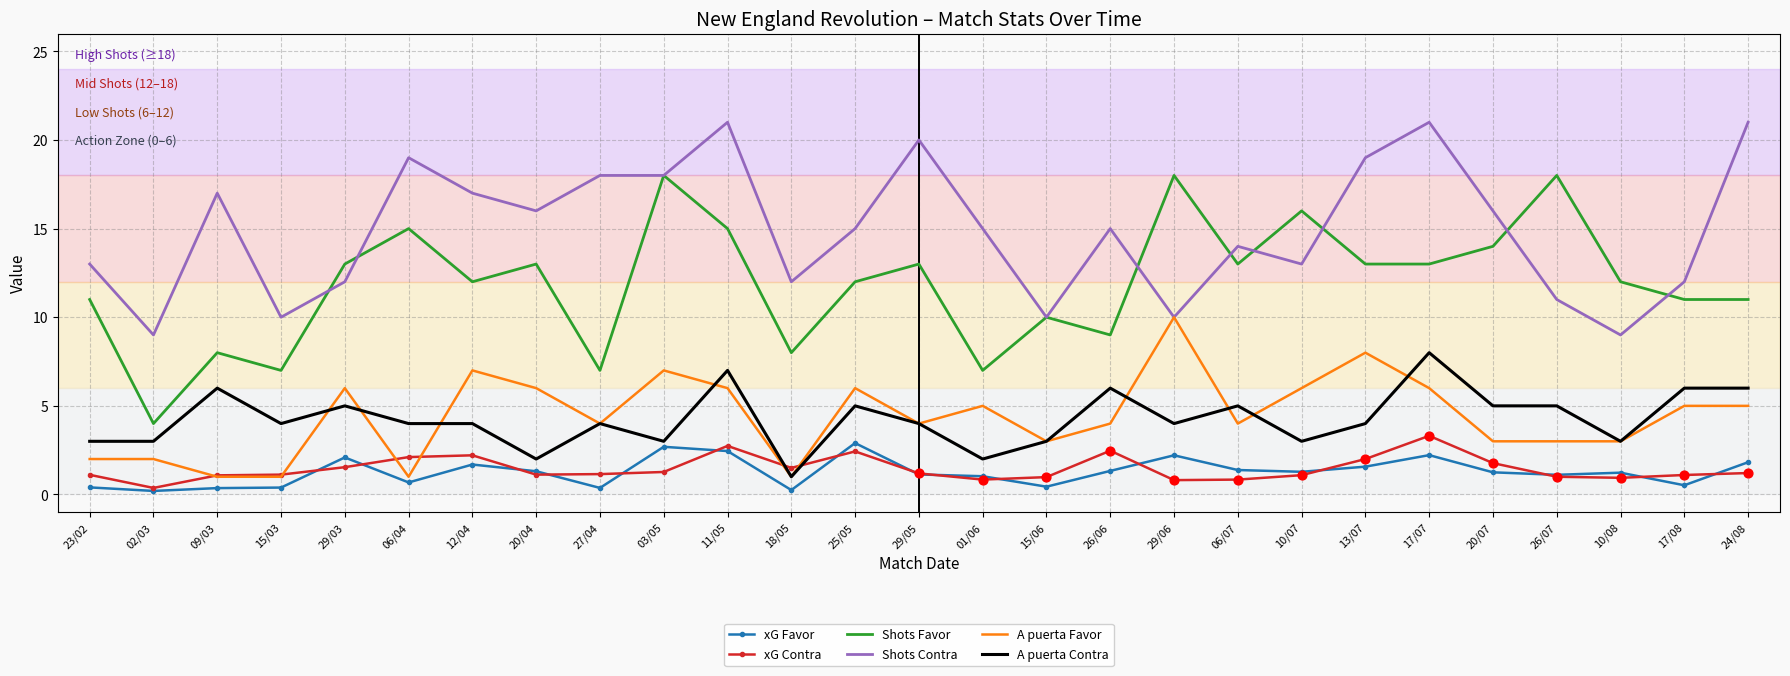

Between 15/03 and 29/05, which series saw the biggest shift?

Shots Contra